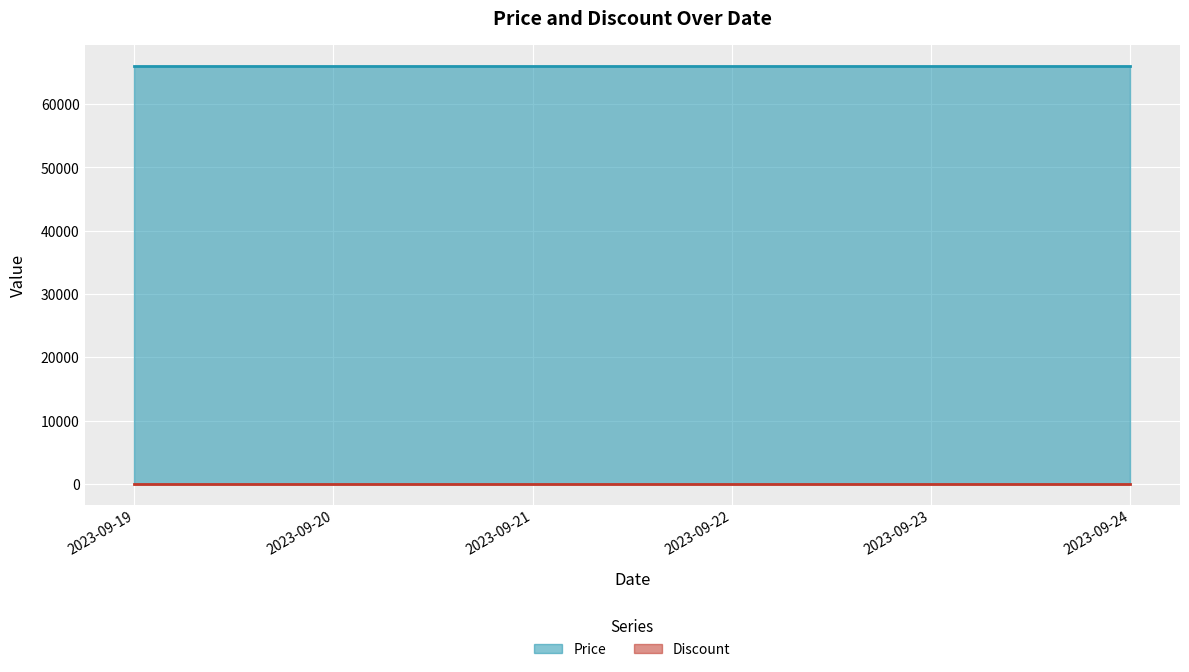

Which series has the largest total across all categories?

Price